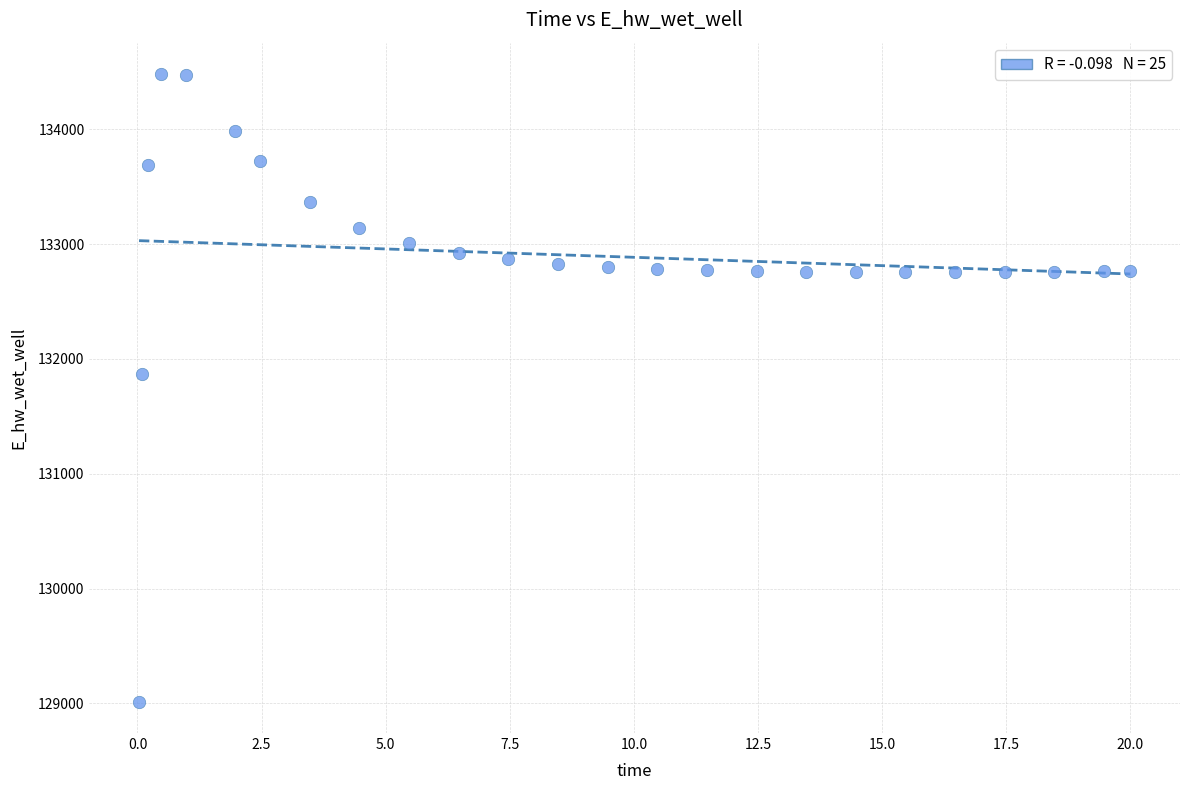

What Y value in the scatter plot is closest to 131748?

131867.0